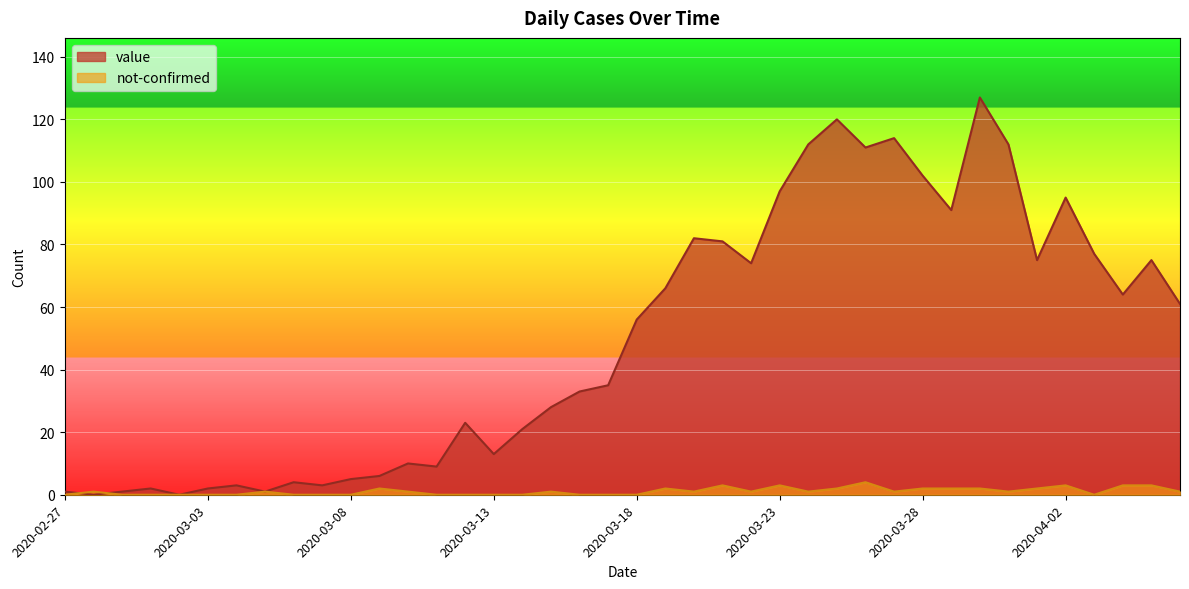

Rank the categories by not-confirmed value from highest to lowest.

2020-03-26, 2020-03-21, 2020-03-23, 2020-04-02, 2020-04-04, 2020-04-05, 2020-03-09, 2020-03-19, 2020-03-25, 2020-03-28, 2020-03-29, 2020-03-30, 2020-04-01, 2020-02-28, 2020-03-05, 2020-03-10, 2020-03-15, 2020-03-20, 2020-03-22, 2020-03-24, 2020-03-27, 2020-03-31, 2020-04-06, 2020-02-27, 2020-02-29, 2020-03-01, 2020-03-02, 2020-03-03, 2020-03-04, 2020-03-06, 2020-03-07, 2020-03-08, 2020-03-11, 2020-03-12, 2020-03-13, 2020-03-14, 2020-03-16, 2020-03-17, 2020-03-18, 2020-04-03